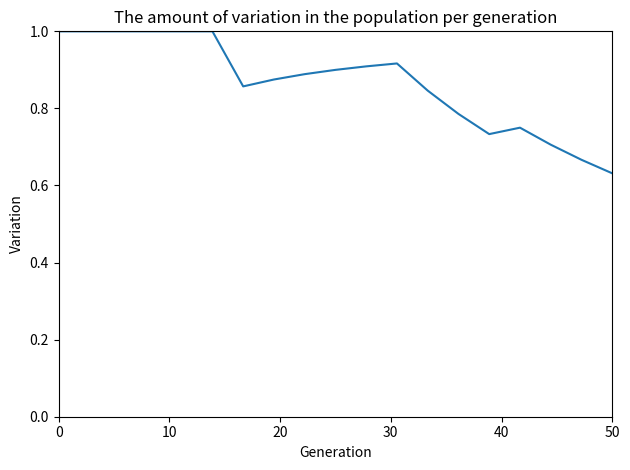

Does the chart have visible grid lines?

No